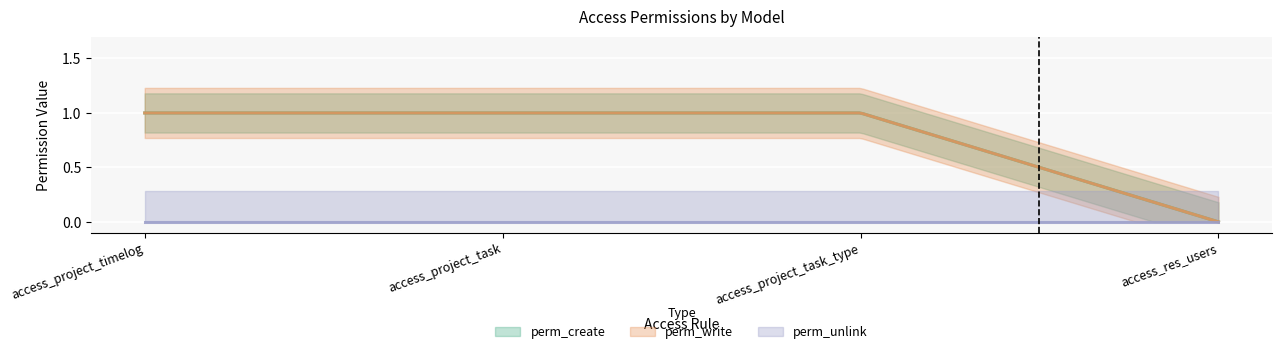

How many data points in perm_write are less than 1?

1